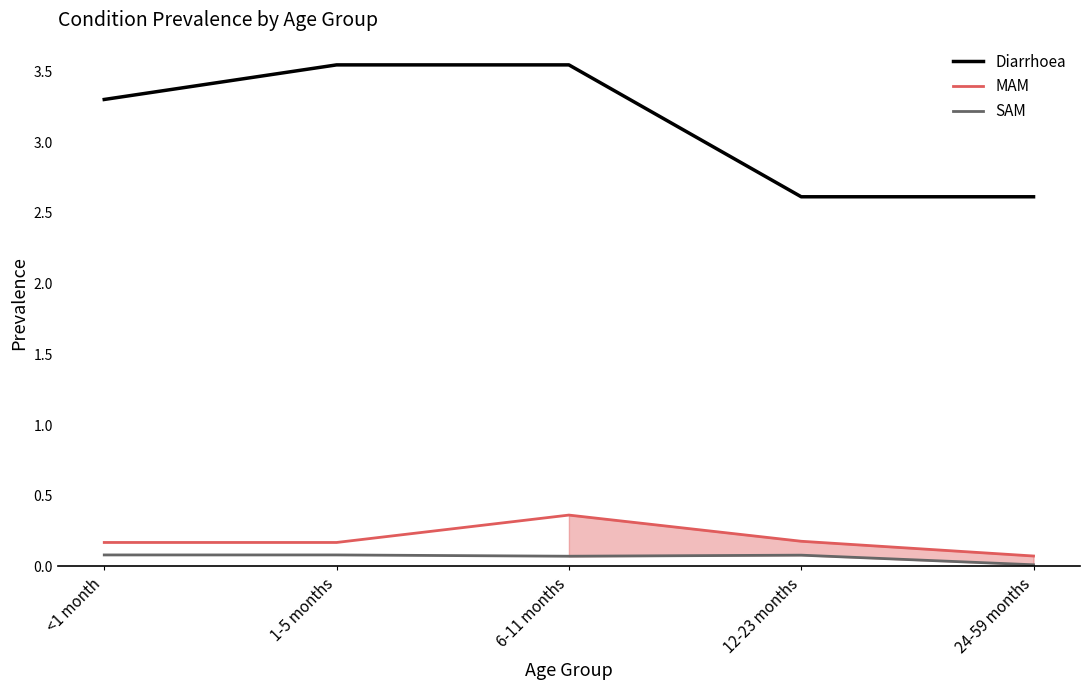

What is the sum of the MAM values at 24-59 months and 12-23 months?

0.3